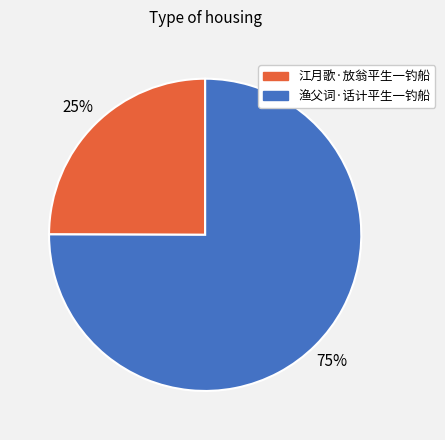

Which slice is the smallest?

江月歌·放翁平生一钓船